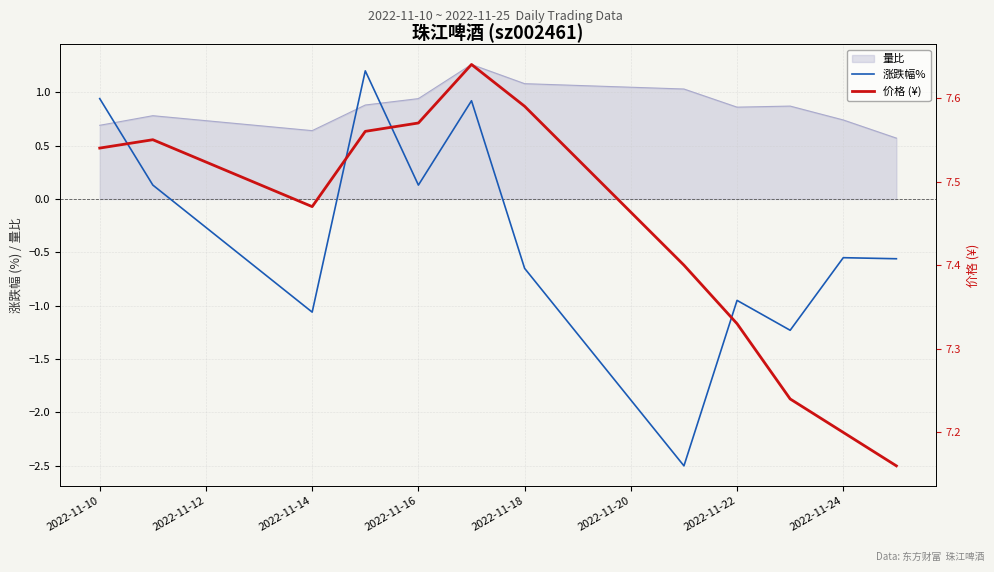

Where is the first local minimum for 价格 (¥)?

2022-11-14